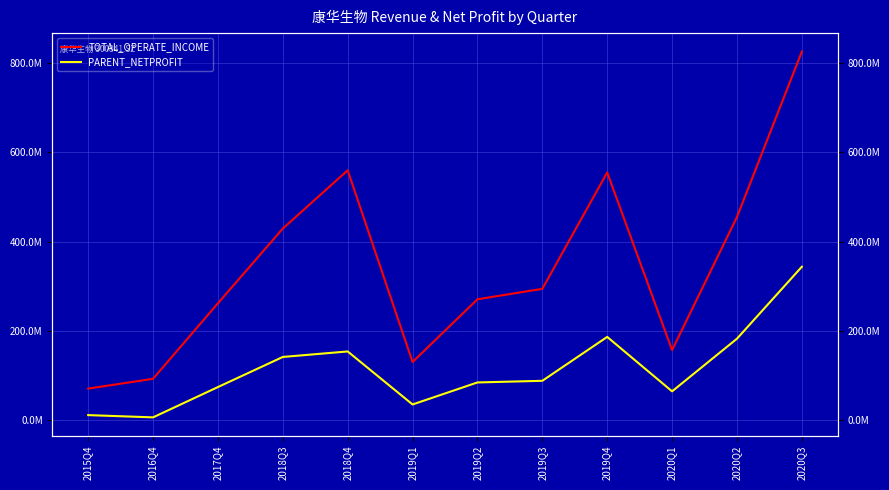

How many categories are shown in the chart?

12